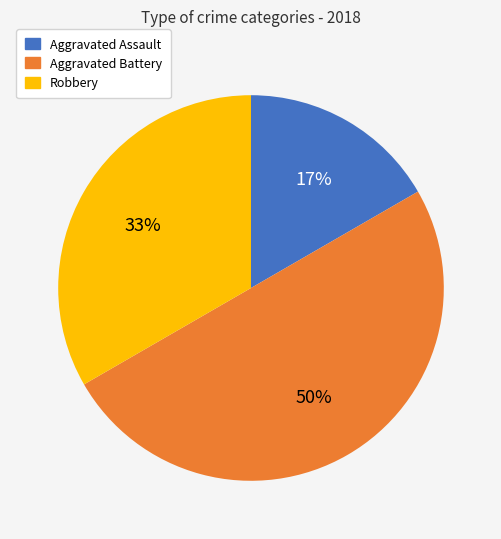

What is the ratio of the value at Aggravated Assault to the value at Robbery?

0.5